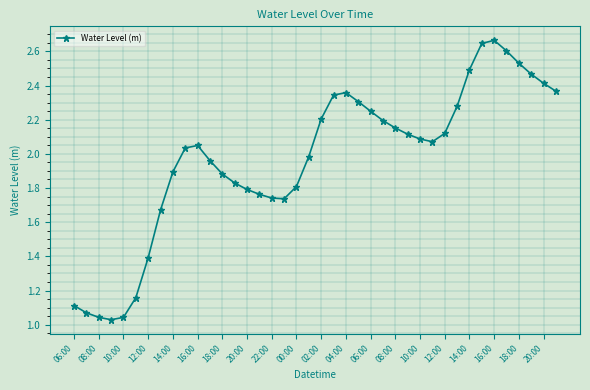

Does the chart have visible grid lines?

Yes